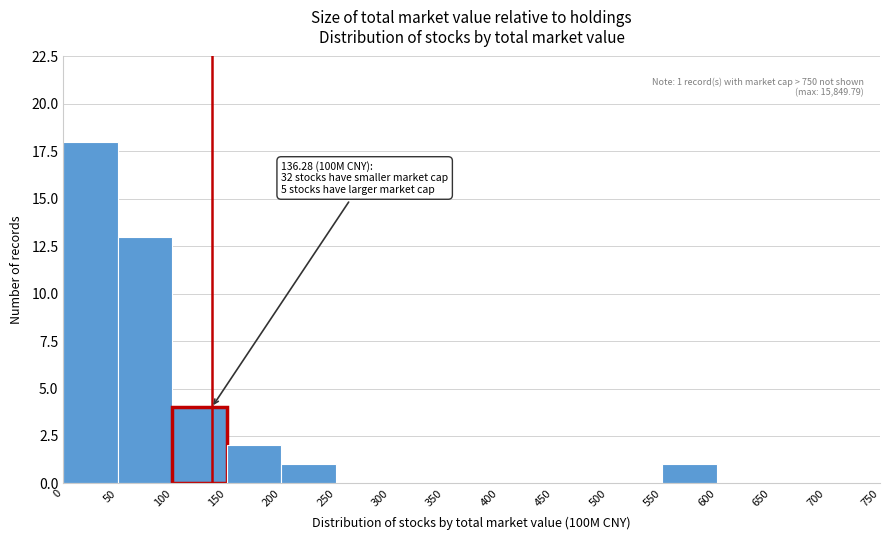

Over which range of the x-axis is the bar tallest?

0 to 50